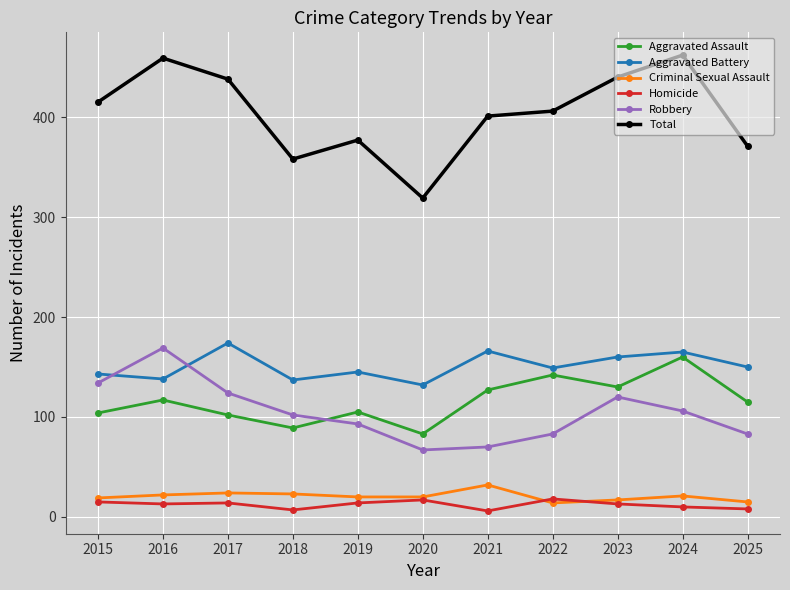

In Robbery, how many points are lower than both neighbors (excluding endpoints)?

1